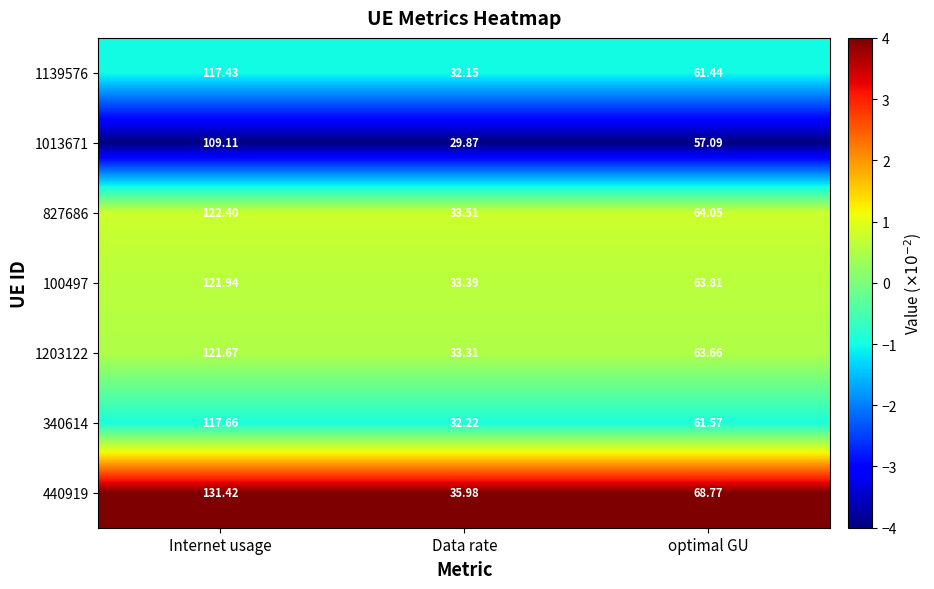

Which category has the highest value across all series?

Internet usage